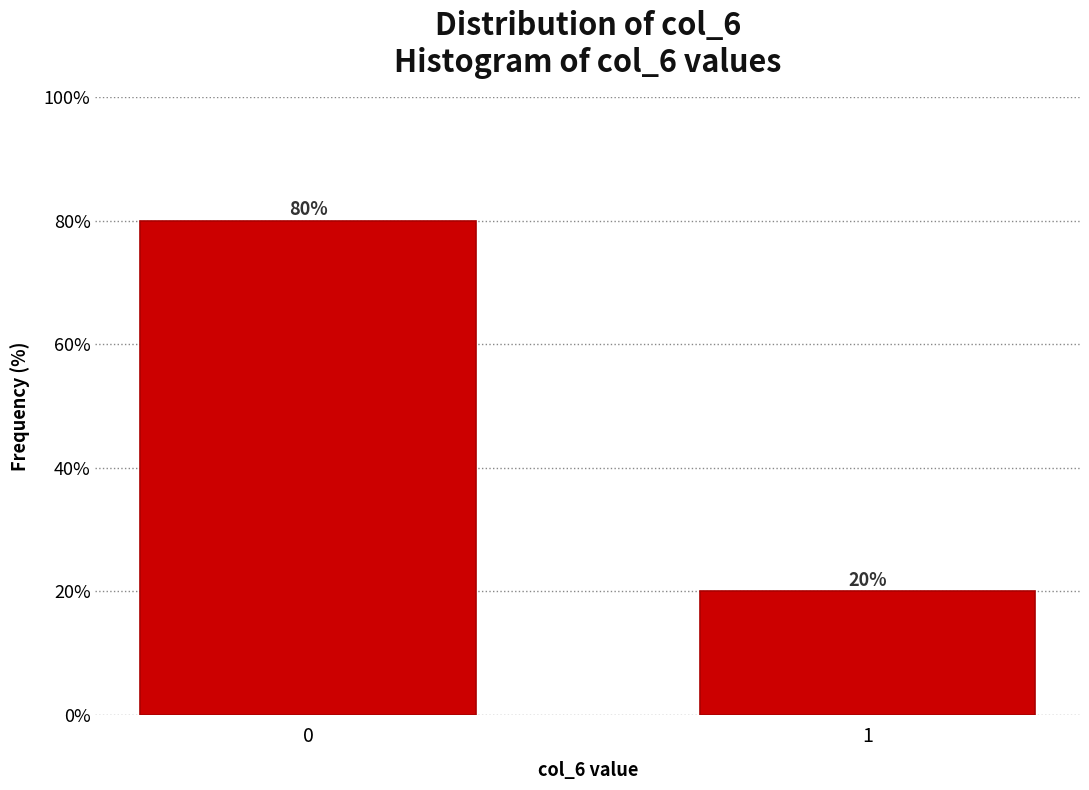

Reading right to left, what are all the values shown in this chart?

20	80